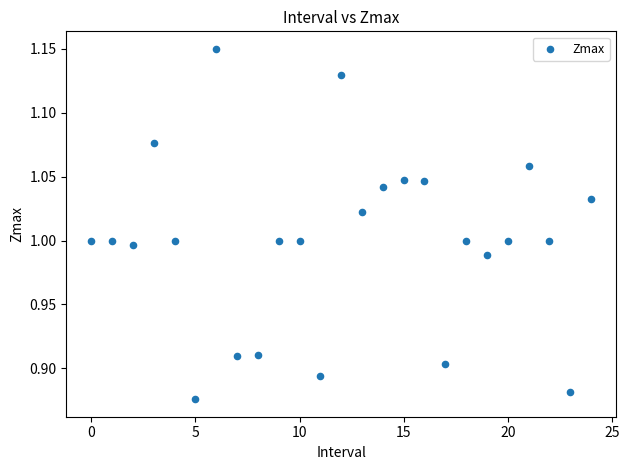

What is the range of Y values (max minus min)?

0.3